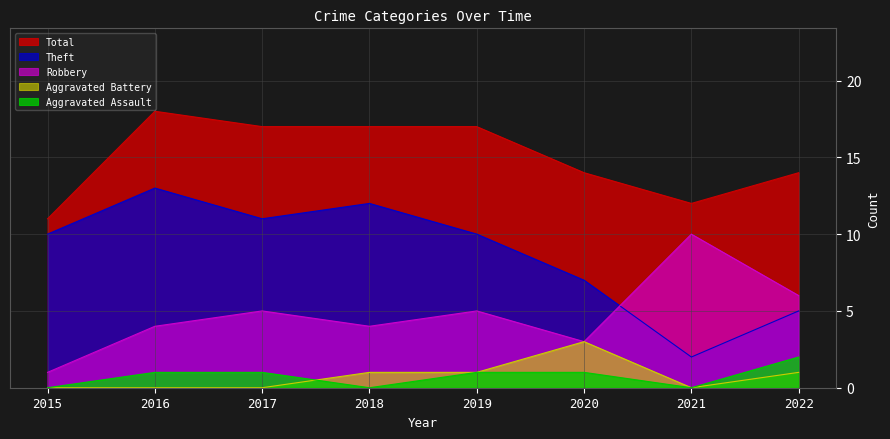

Between 2019 and 2020, which series saw the biggest shift?

Theft